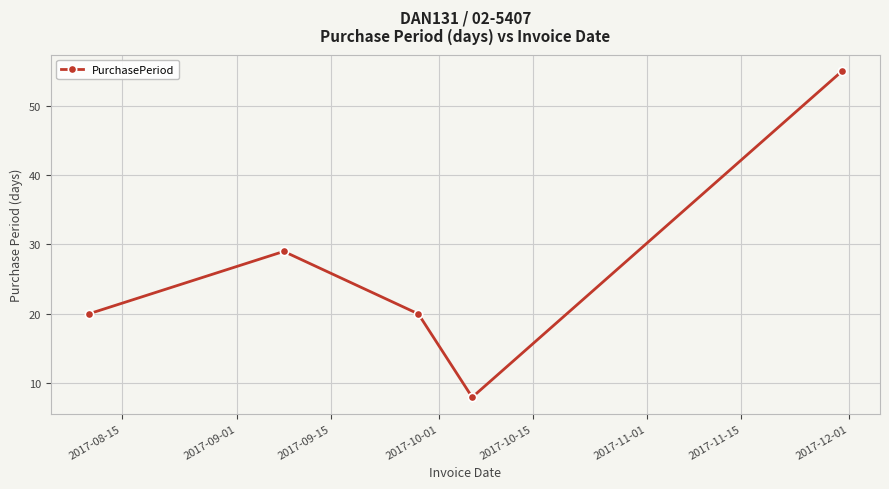

True or false: the data has more than 2 interior local peaks.

False